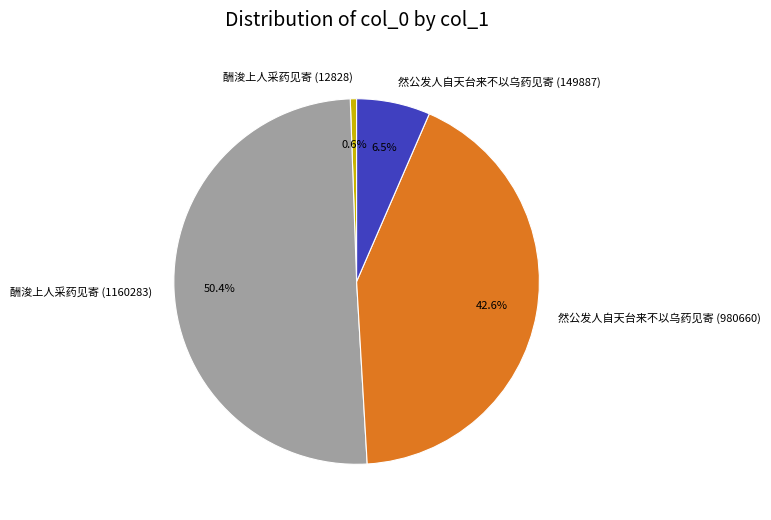

What is the smallest slice in the pie chart?

酬浚上人采药见寄 (12828)